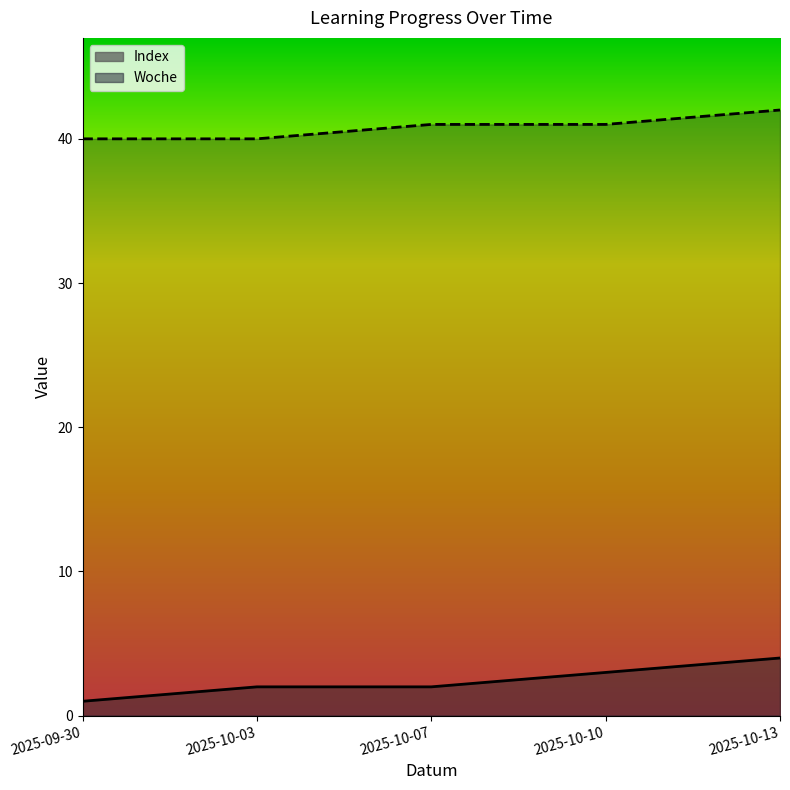

Is the value of Woche at 2025-10-10 greater than the value of Index at 2025-10-10?

Yes